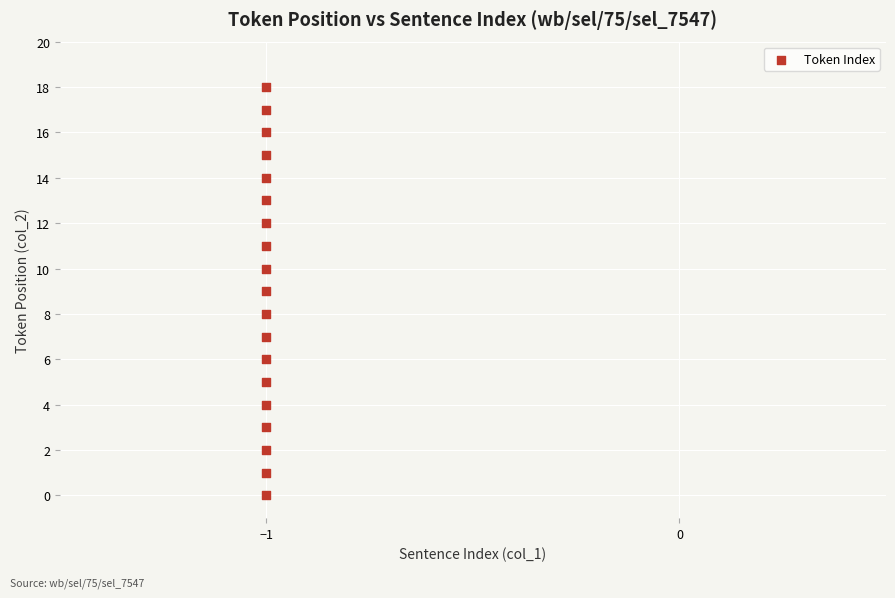

What is the range of Y values (max minus min)?

18